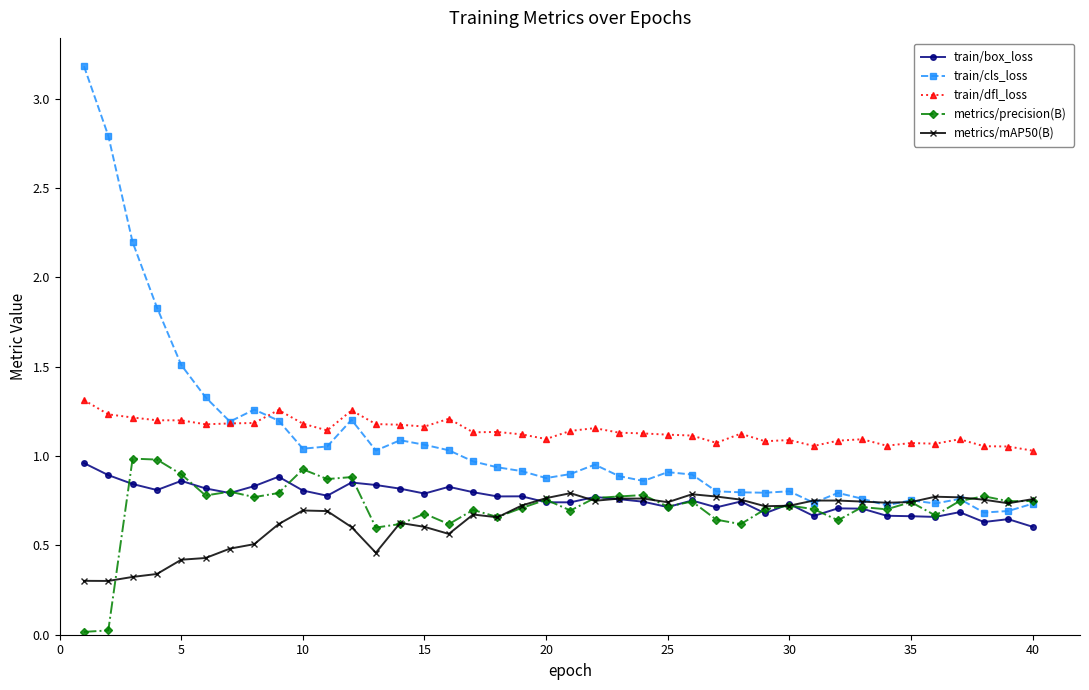

What is the difference between the maximum and second lowest values in the train/cls_loss series?

2.5